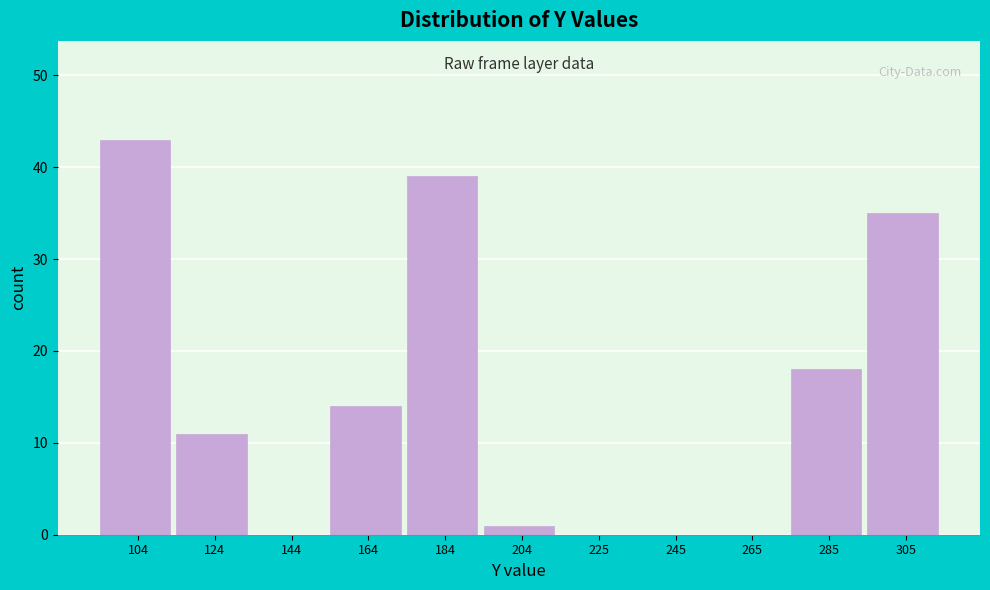

How tall is the bar that spans 115 to 135 on the x-axis? Neither the bar edges nor the heights are printed on the chart, so give them approximately, as read against the axes.

11